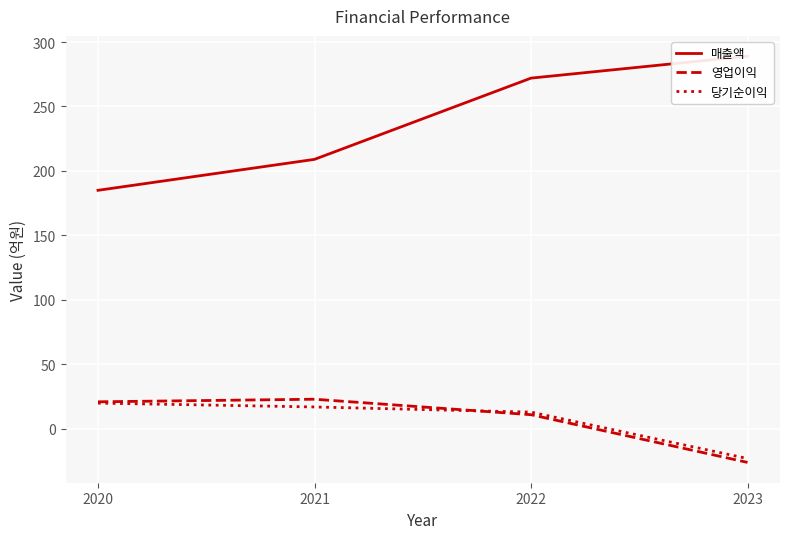

What is the approximate value of 영업이익 at 2022?

11